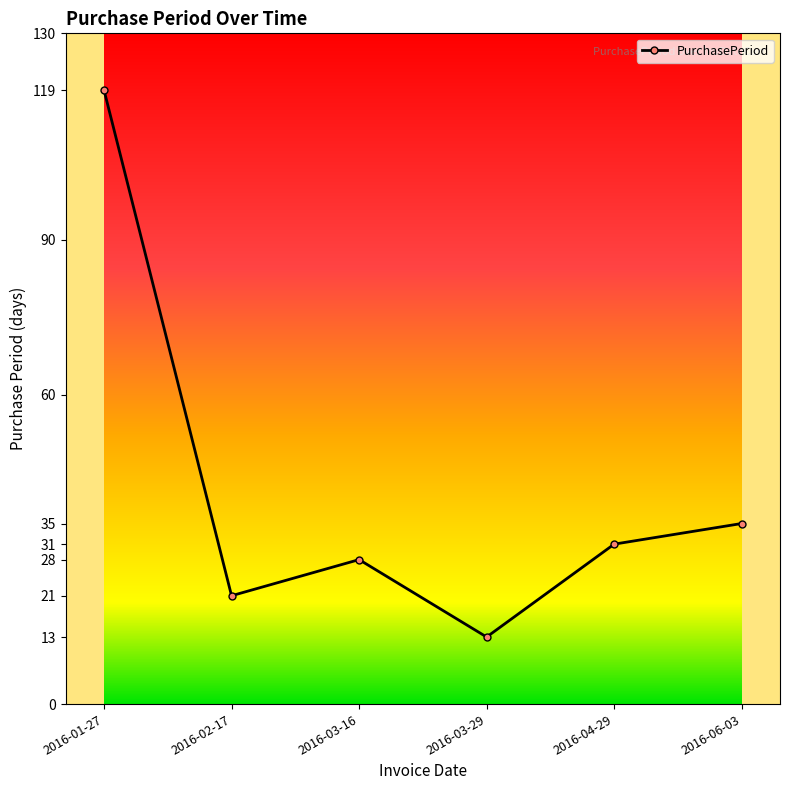

How many data points are less than 31?

3